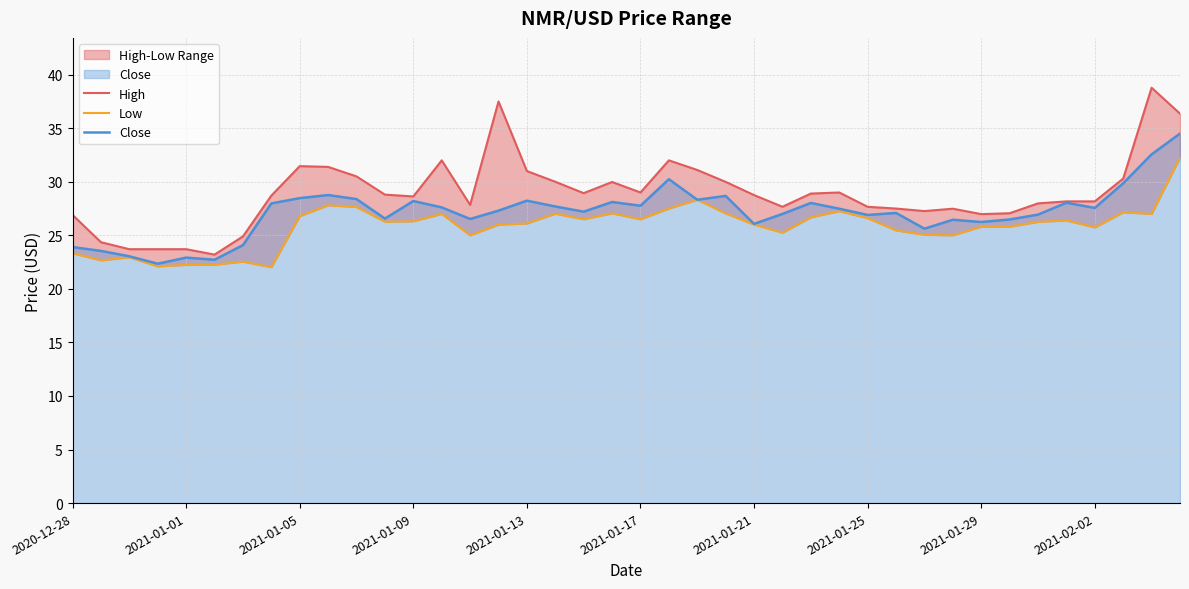

Is it true that Close equals 26.9 at 2021-01-25?

True